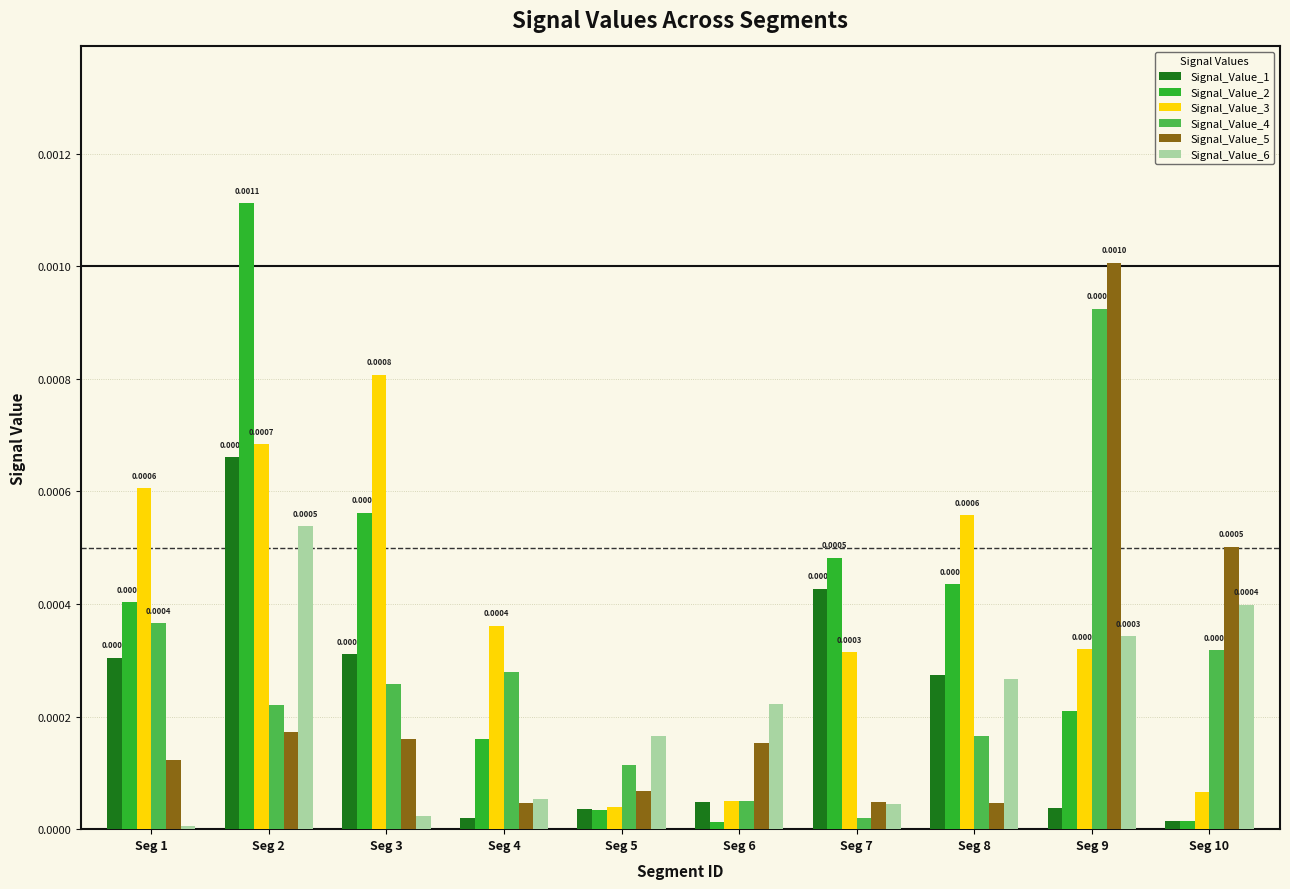

Between Seg 3 and Seg 10, which series saw the biggest shift?

Signal_Value_3